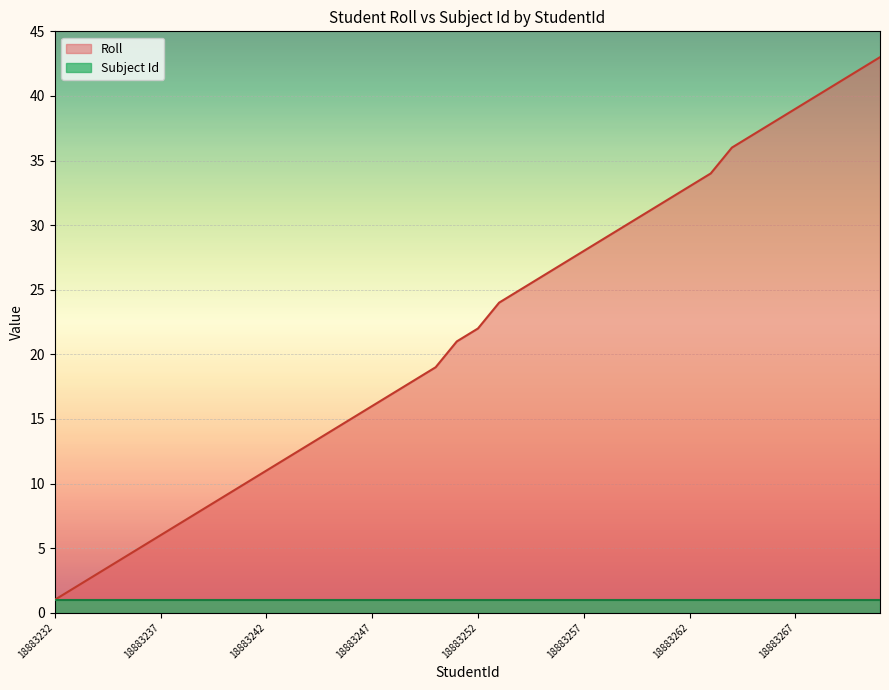

Rank the categories by value from lowest to highest.

18883232, 18883233, 18883234, 18883235, 18883236, 18883237, 18883238, 18883239, 18883240, 18883241, 18883242, 18883243, 18883244, 18883245, 18883246, 18883247, 18883248, 18883249, 18883250, 18883251, 18883252, 18883253, 18883254, 18883255, 18883256, 18883257, 18883258, 18883259, 18883260, 18883261, 18883262, 18883263, 18883264, 18883265, 18883266, 18883267, 18883268, 18883269, 18883270, 18883271